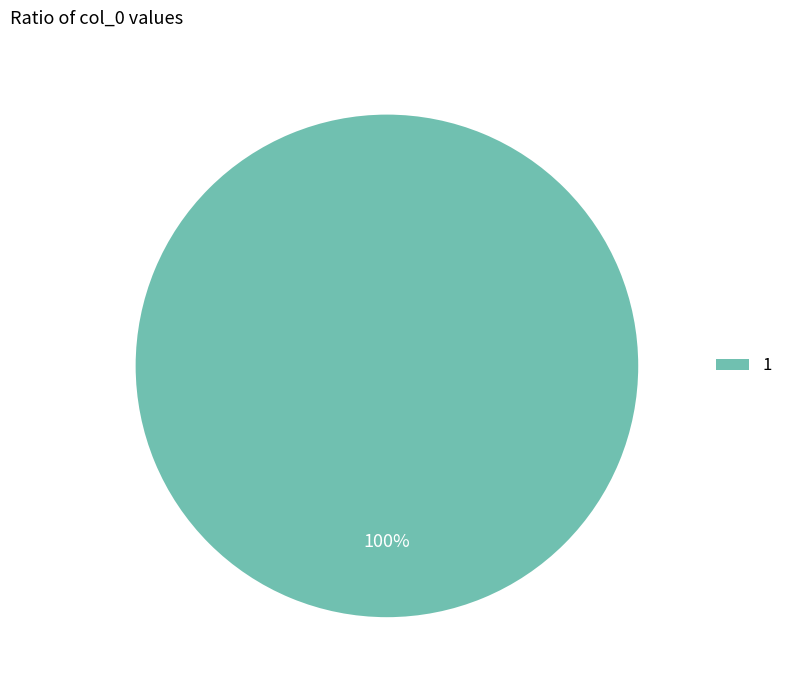

The 1 slice represents 100% of the pie. True or false?

True